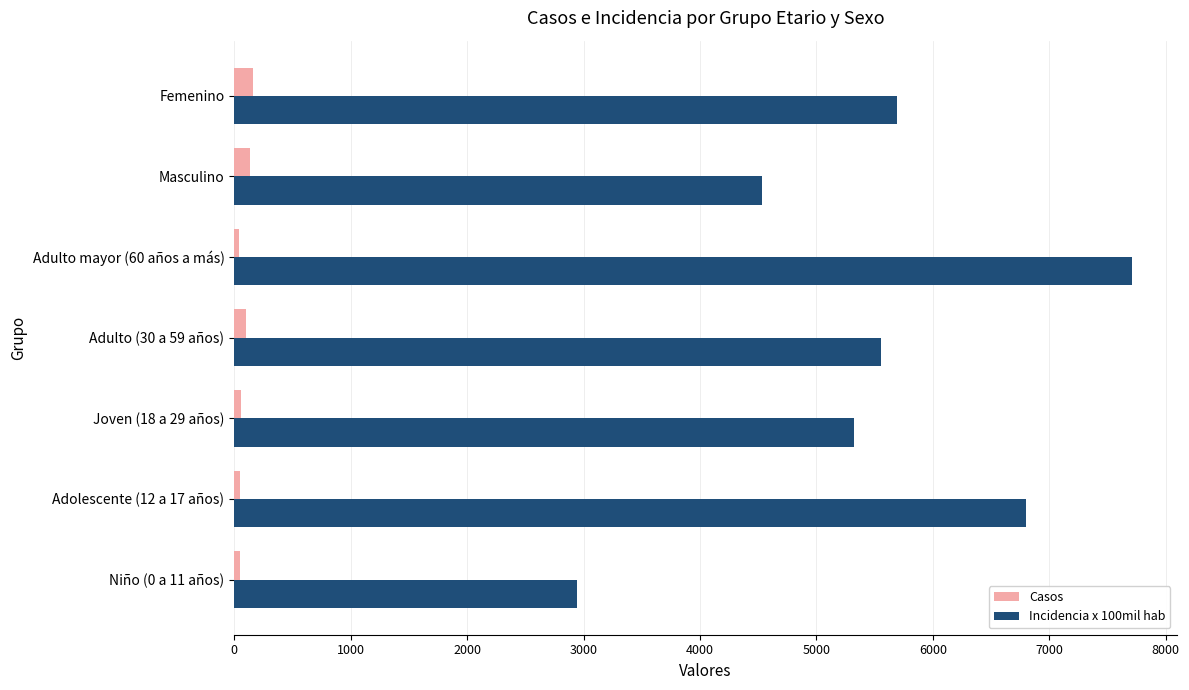

Which series has the widest spread of values?

Incidencia x 100mil hab